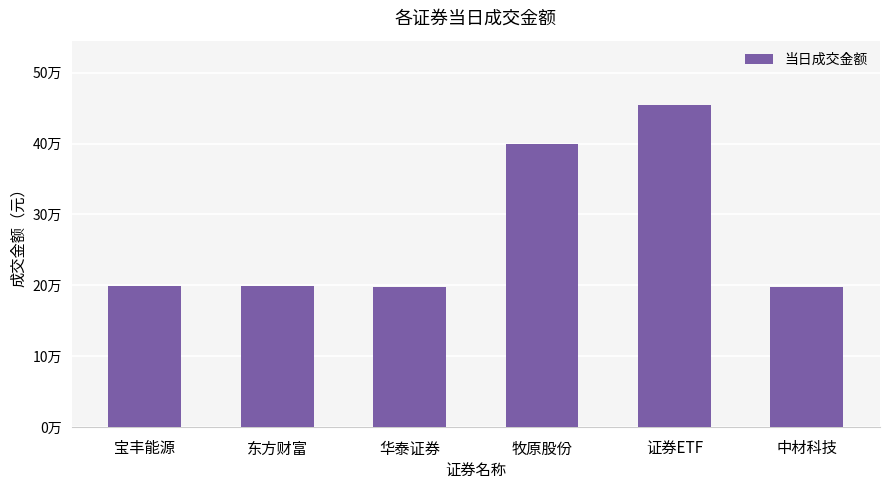

What is the smallest value displayed?

197120.0